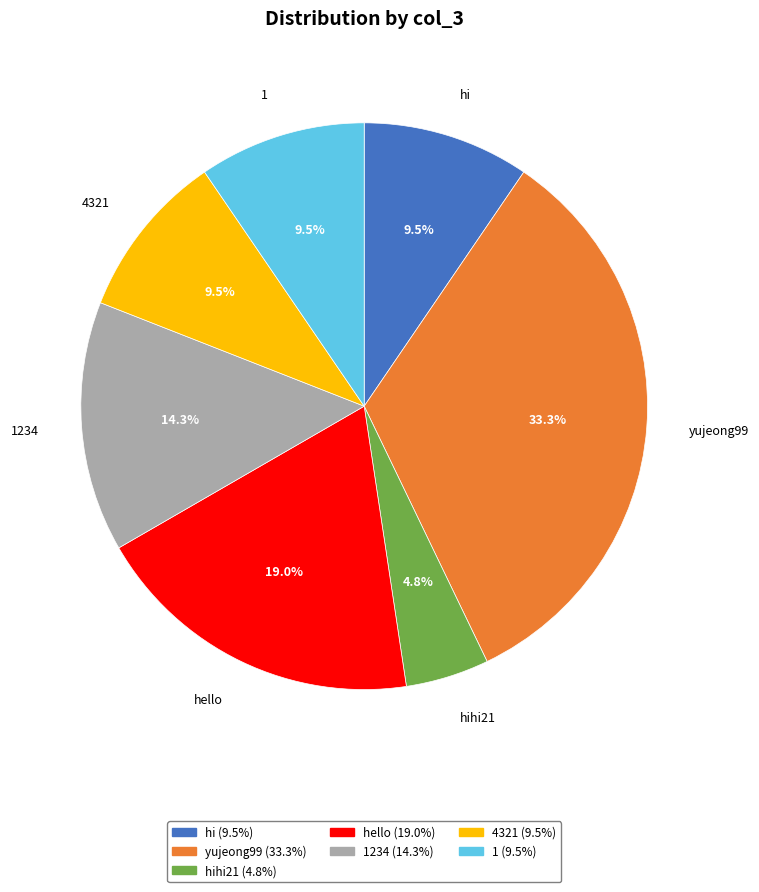

Is there any slice that represents more than half of the pie?

No